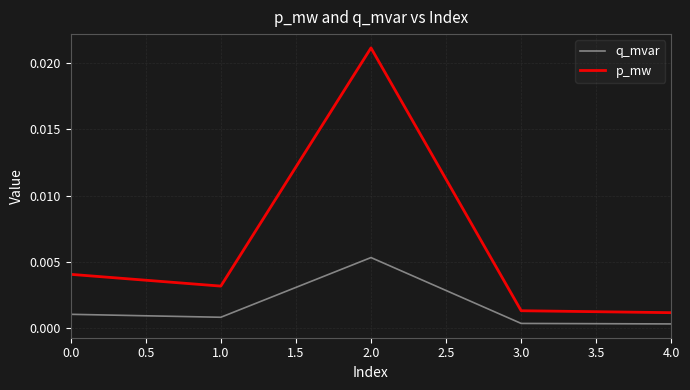

Which category has the highest value across all series?

2.0